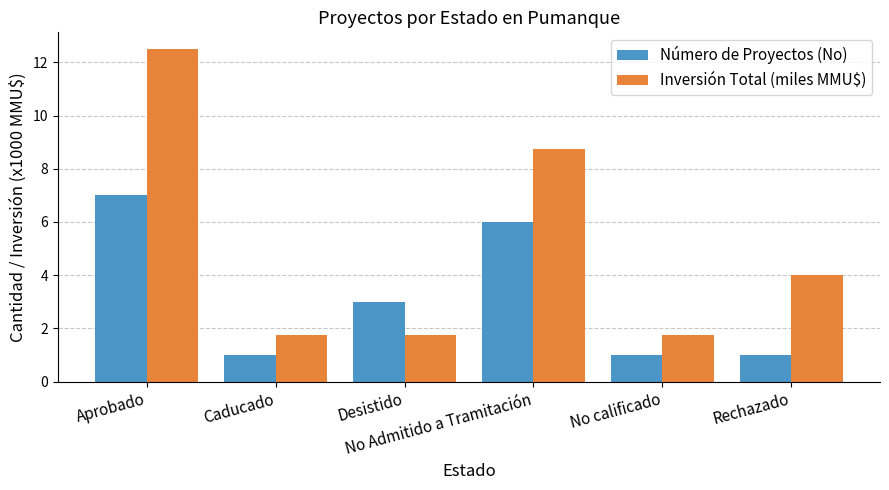

What are all the series names shown in the legend?

Número de Proyectos (No), Inversión Total (miles MMU$)